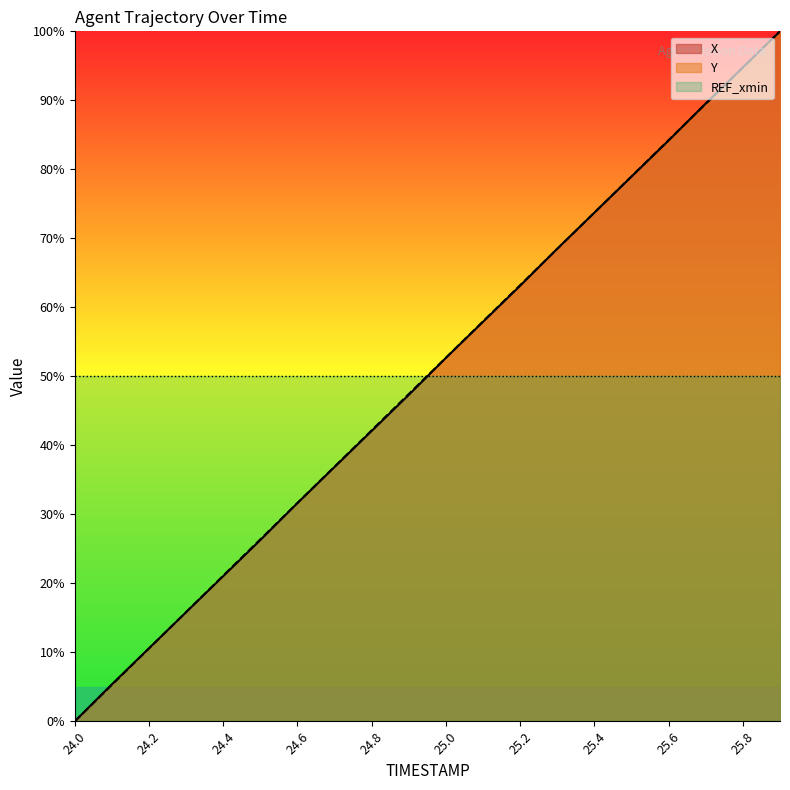

How many lines are shown in the chart?

3